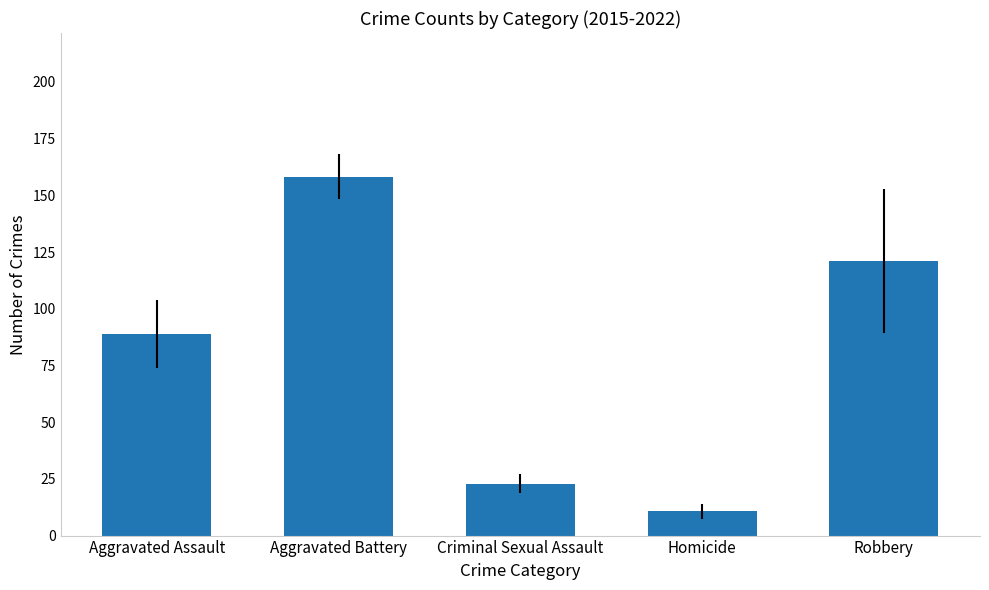

Are the bars horizontal?

No